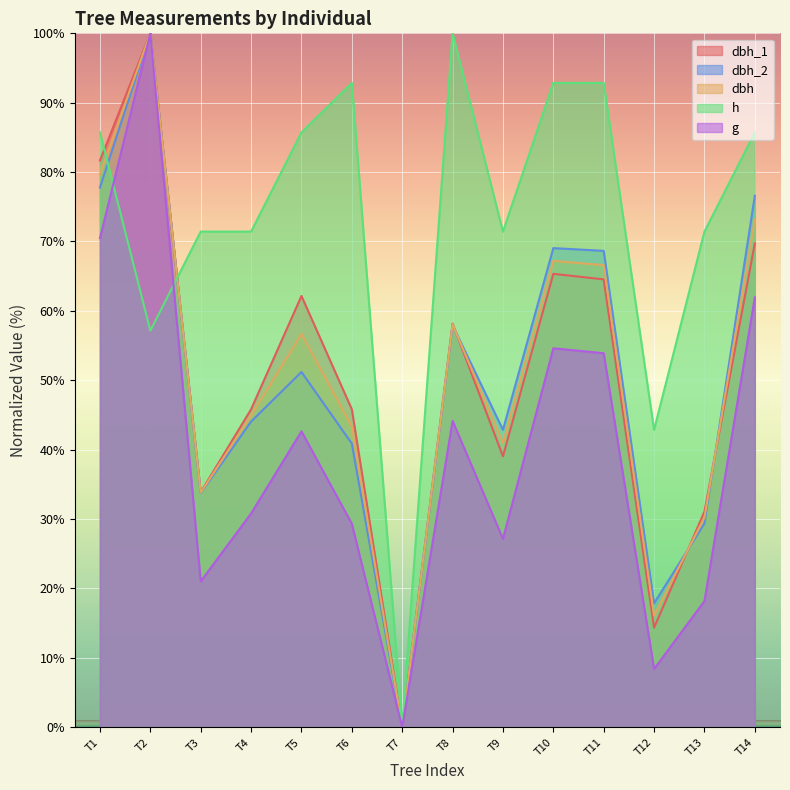

What is the value of the dbh_2 point at the 2nd from the left?

100.0